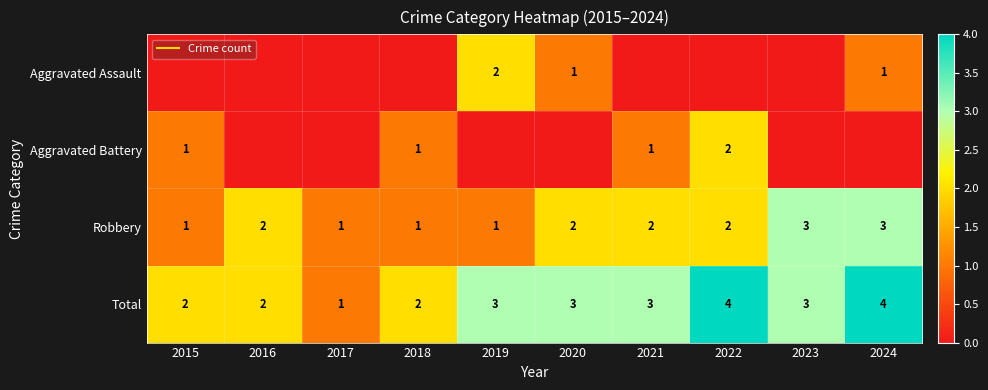

At which category does the chart reach its peak across all series?

2022